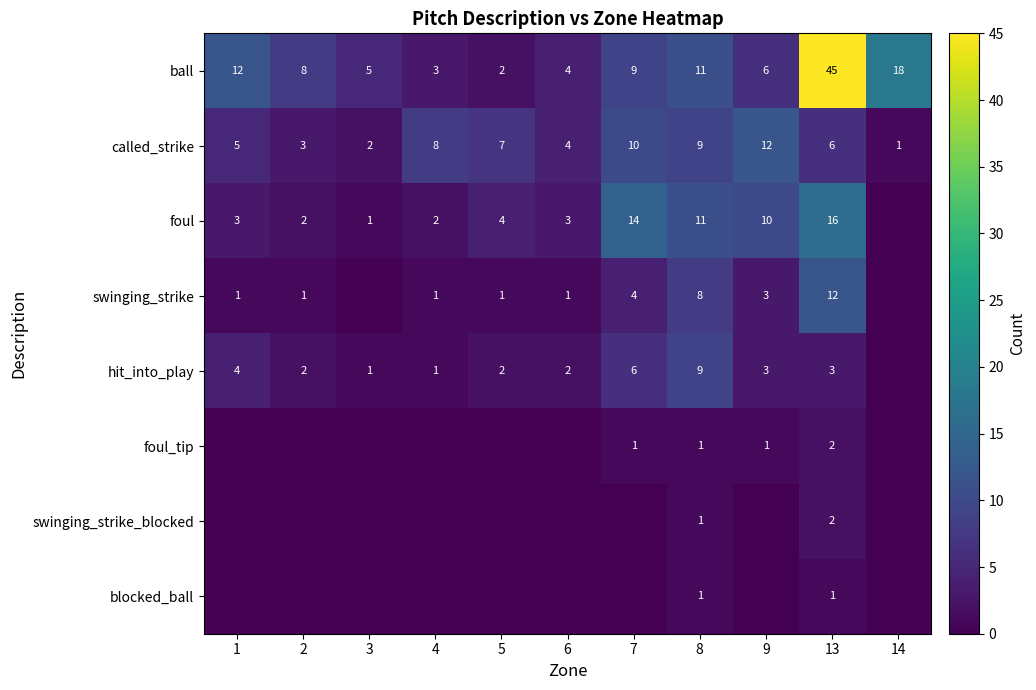

Between 4 and 13, which is larger?

13